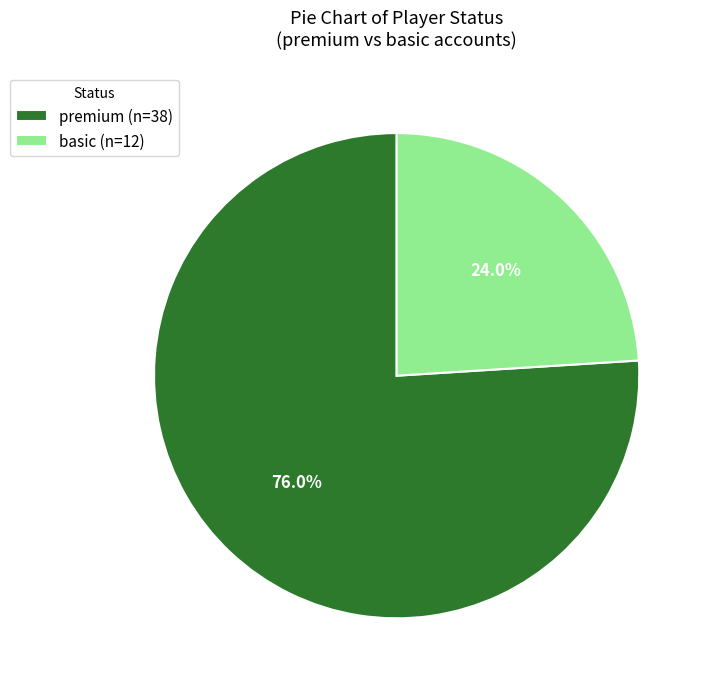

Is there a majority slice in this chart?

Yes